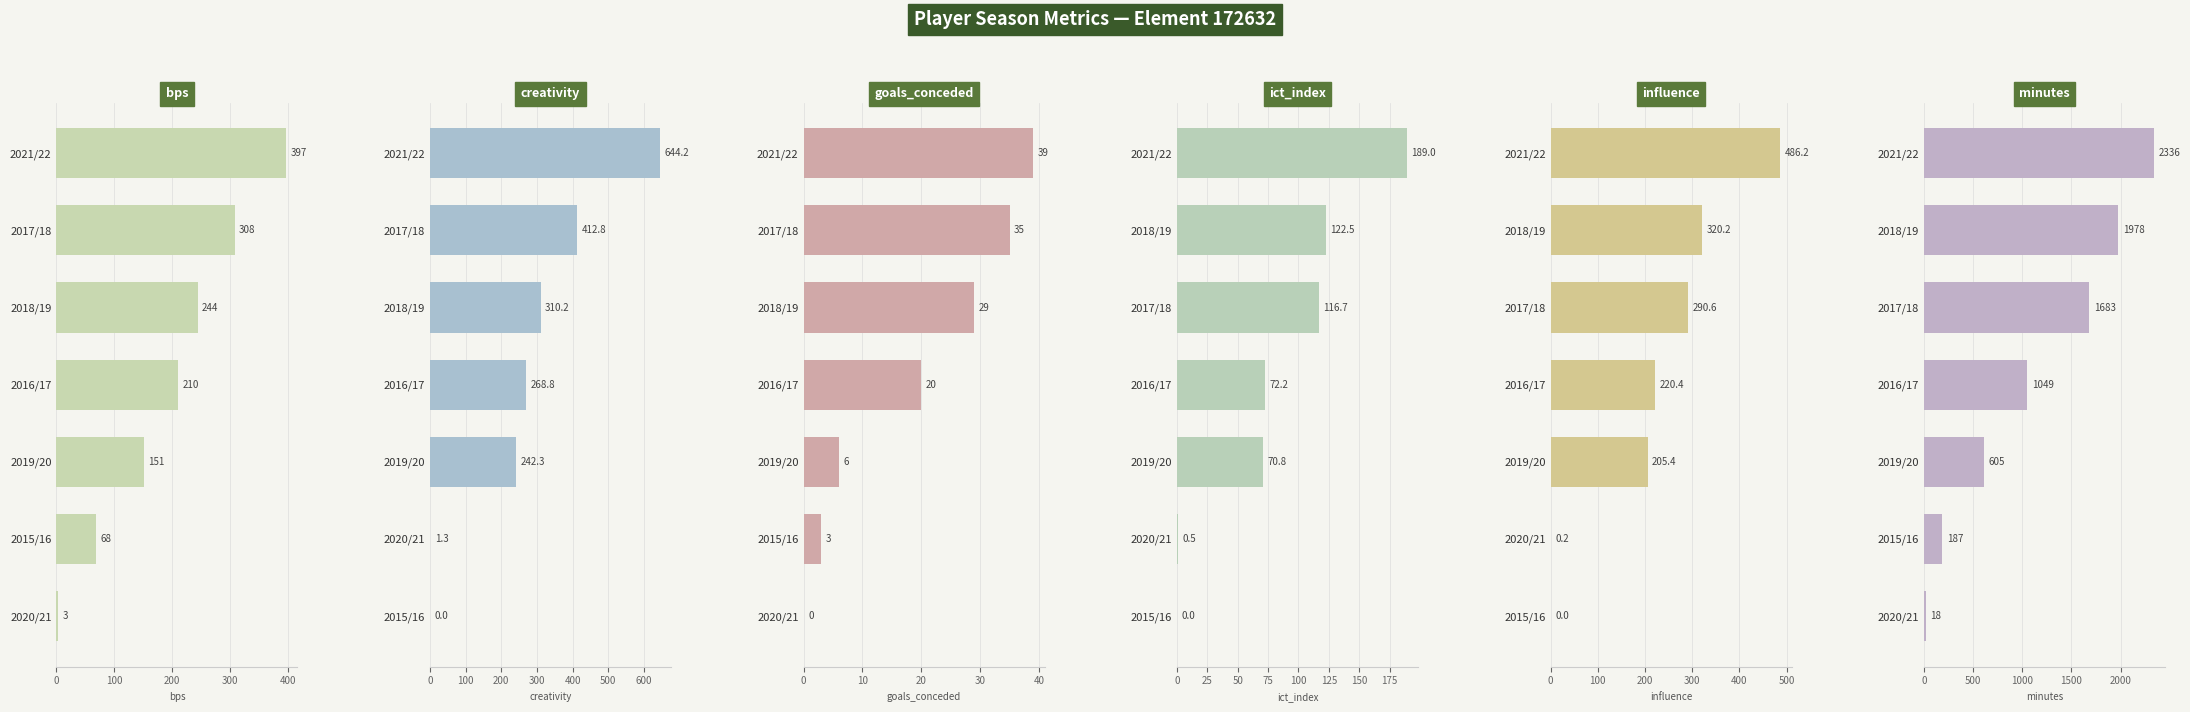

The goals_conceded series shows 13.0 at 2016/17. True or false?

False